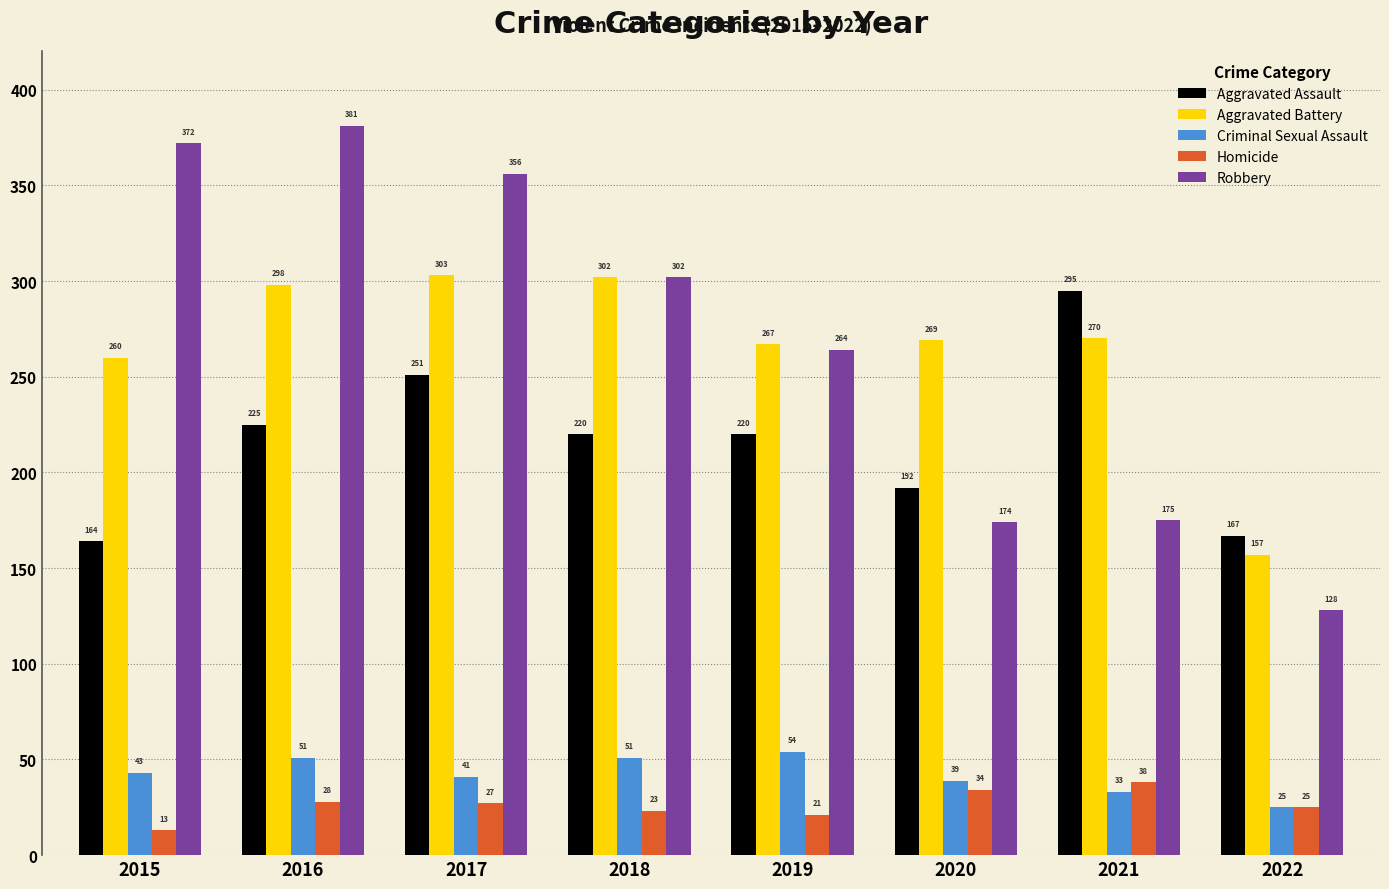

Read the Criminal Sexual Assault value at 2020.

39